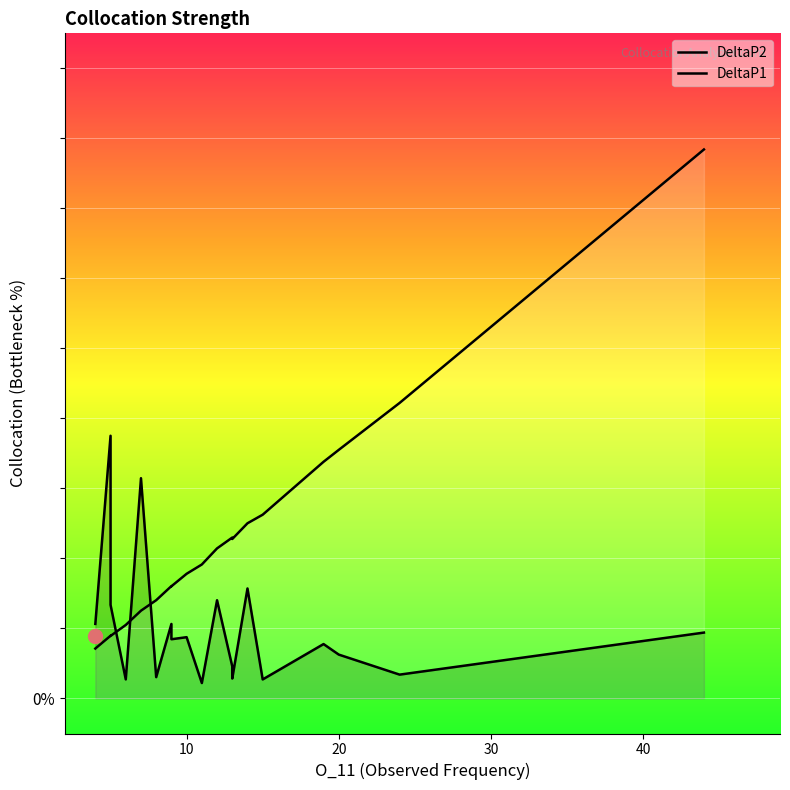

How many lines are shown in the chart?

2